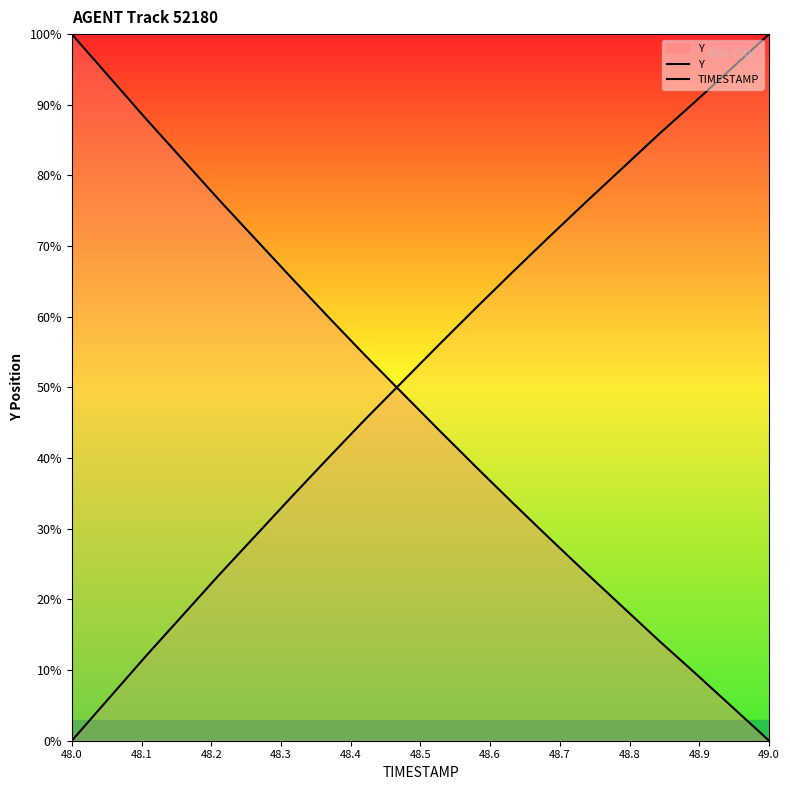

What is the maximum value shown in the chart?

100.0